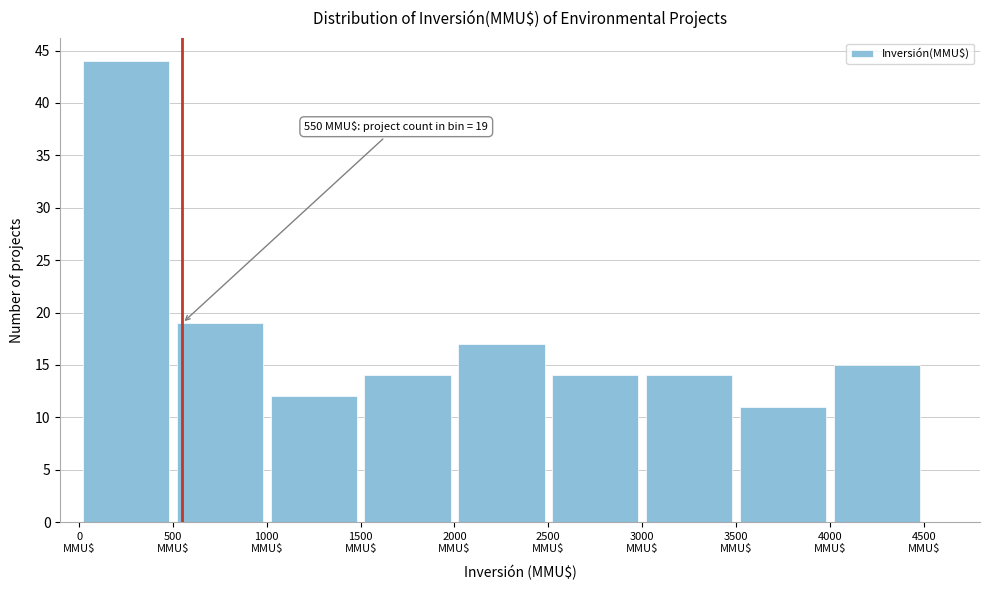

Which range on the x-axis has the tallest bar?

0 to 500